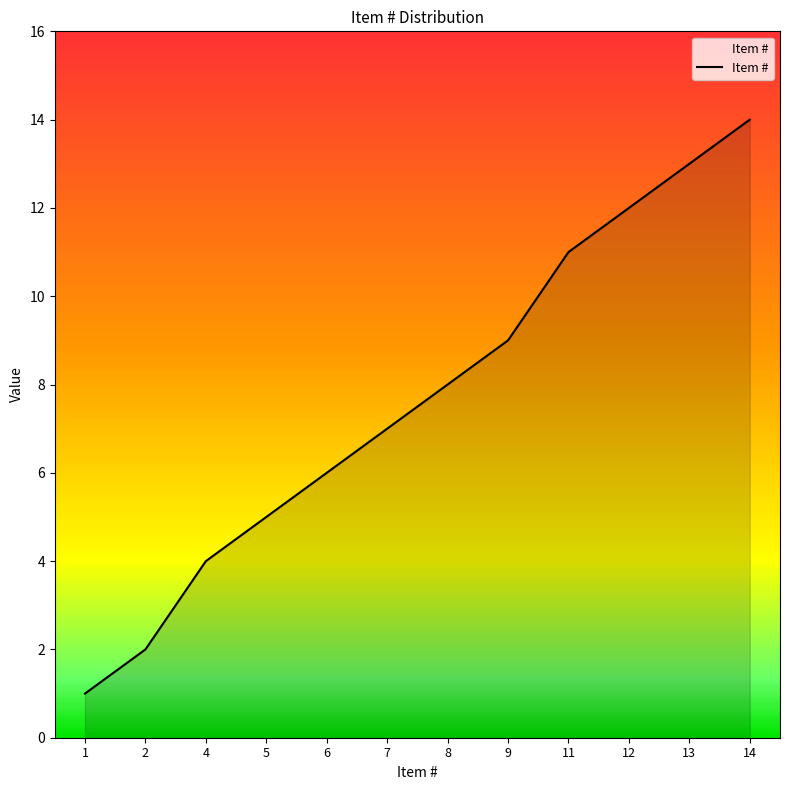

True or false: there are more than 1 points higher than both neighbors.

False